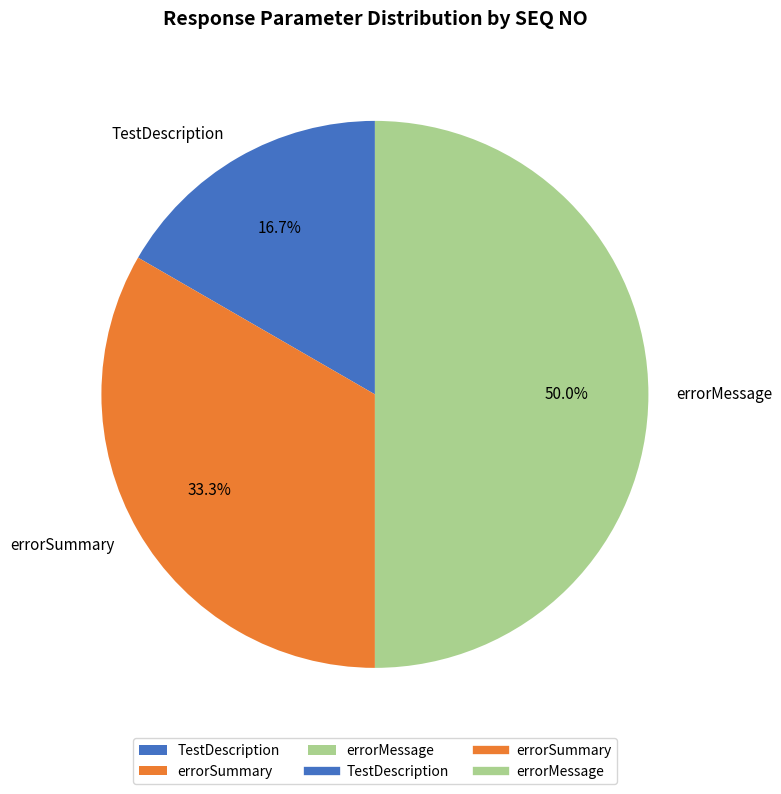

What is the largest slice in the pie chart?

errorMessage